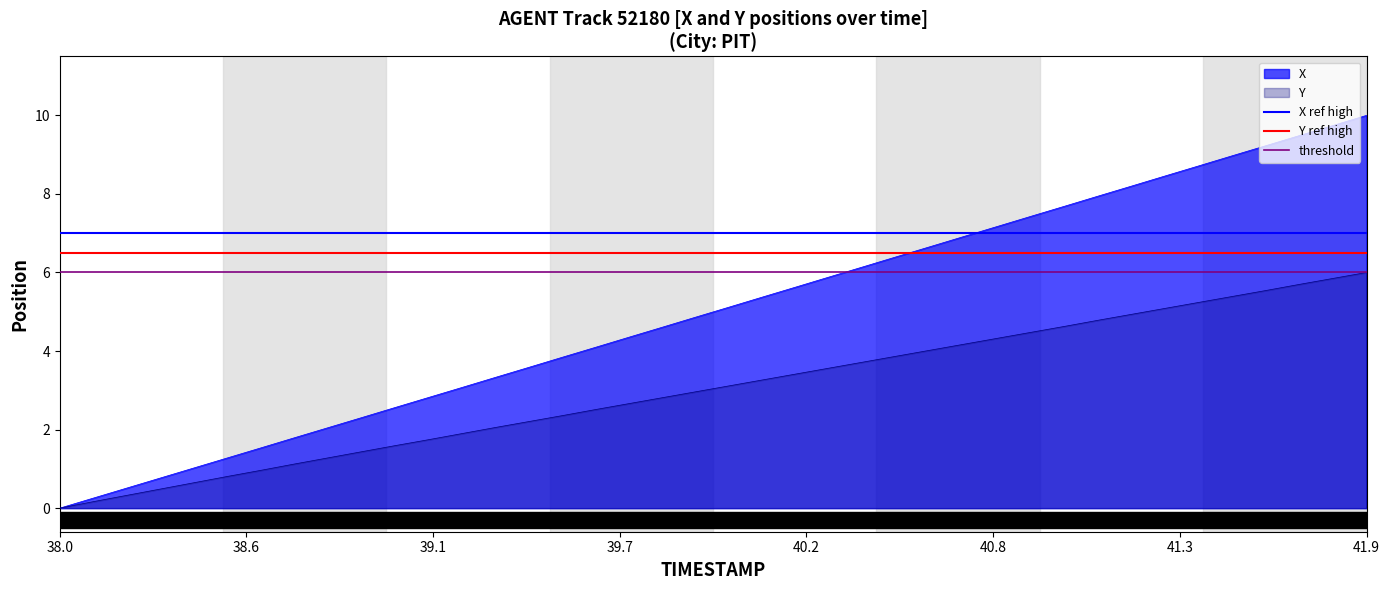

Is it true that threshold equals 10.1 at 38.0?

False